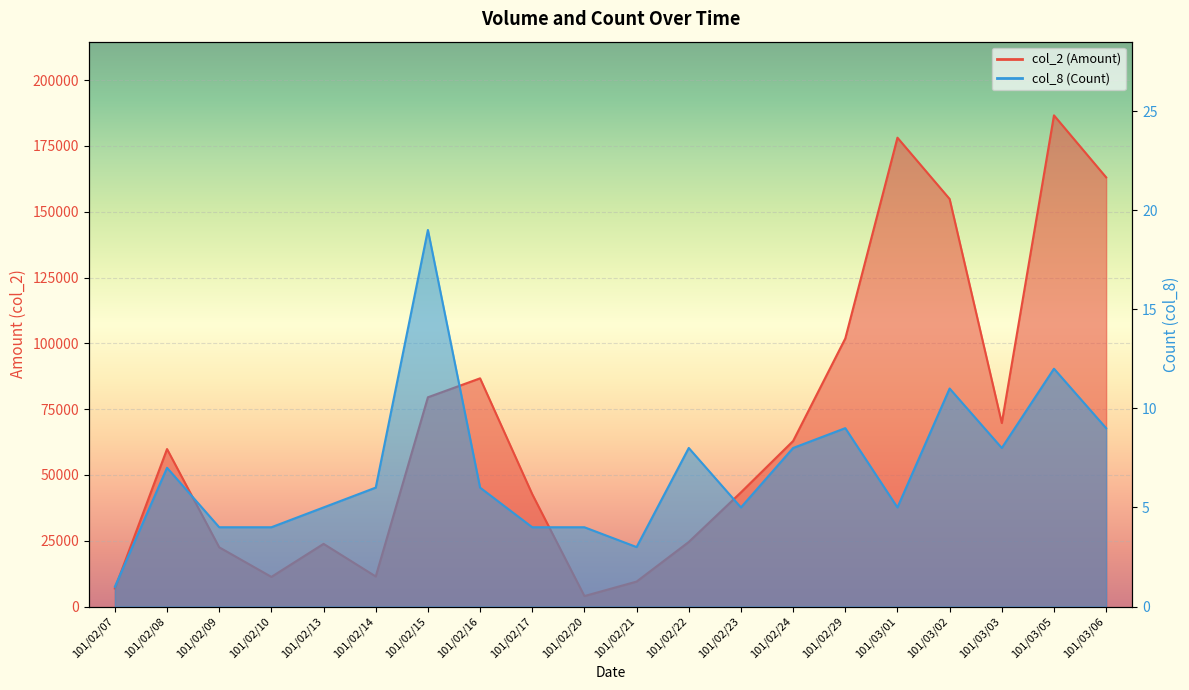

True or false: col_8 (Count) and col_2 (Amount) intersect in this chart.

False